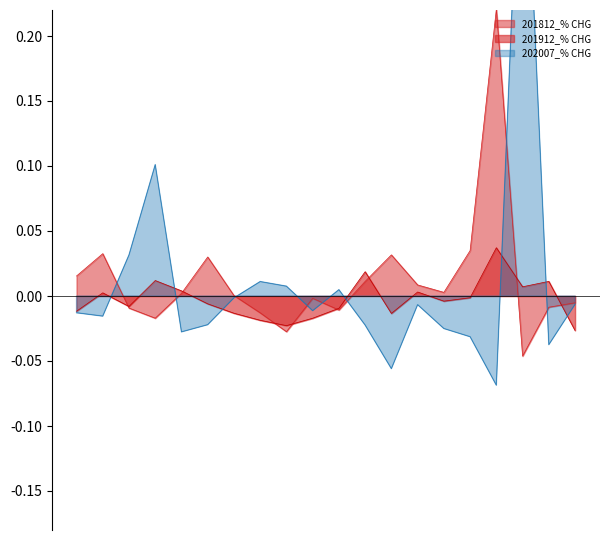

How many interior local peaks does the 202007_% CHG series have?

5